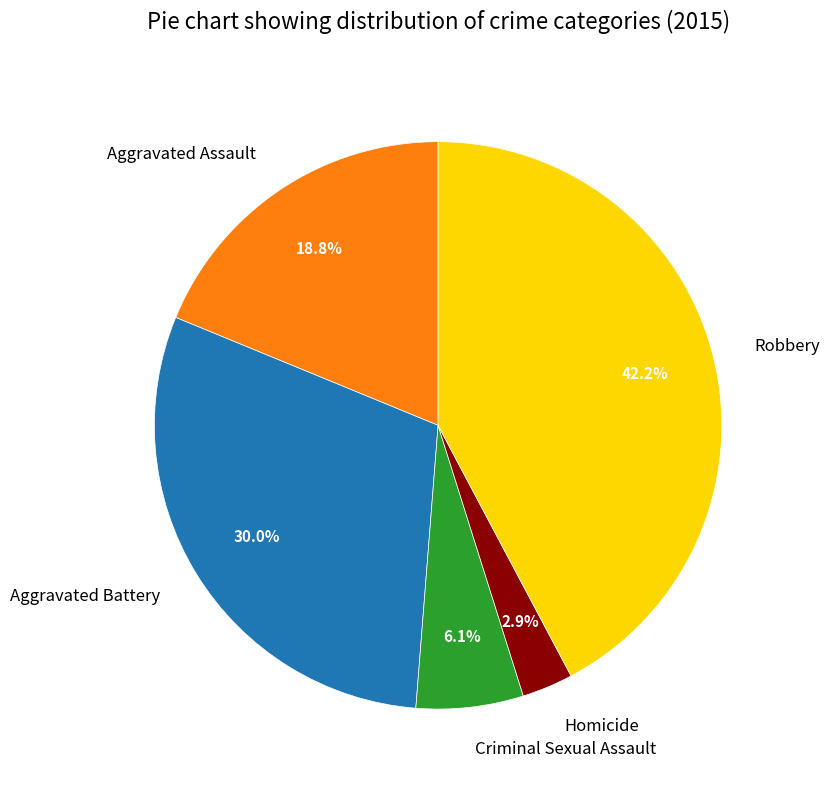

Is Aggravated Battery the majority of the pie?

No